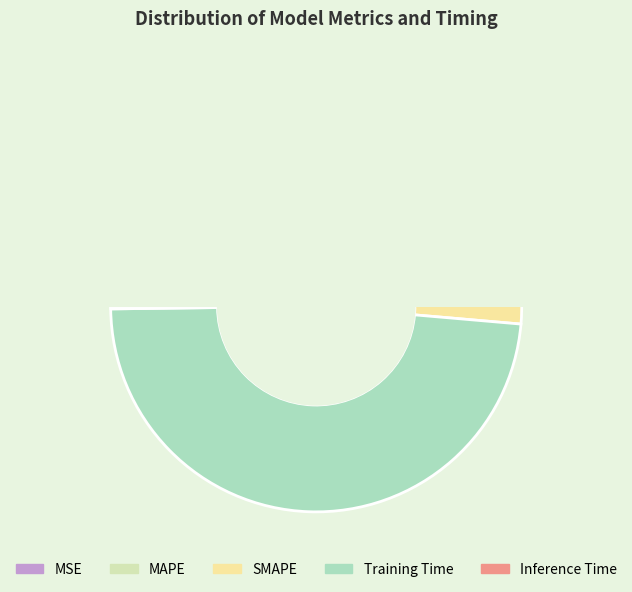

The MSE slice represents 0% of the pie. True or false?

True